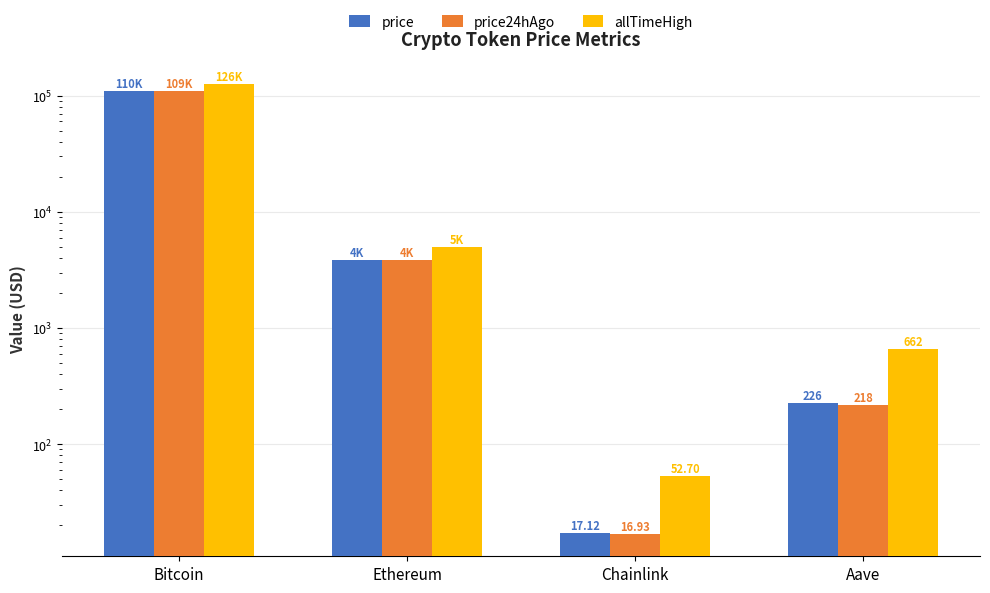

Reading left to right, transcribe all the data shown in this chart.

price: 109702.0	3844.4	17.1	226.2
price24hAgo: 109275.0	3826.5	16.9	217.9
allTimeHigh: 126080.0	4946.1	52.7	661.7